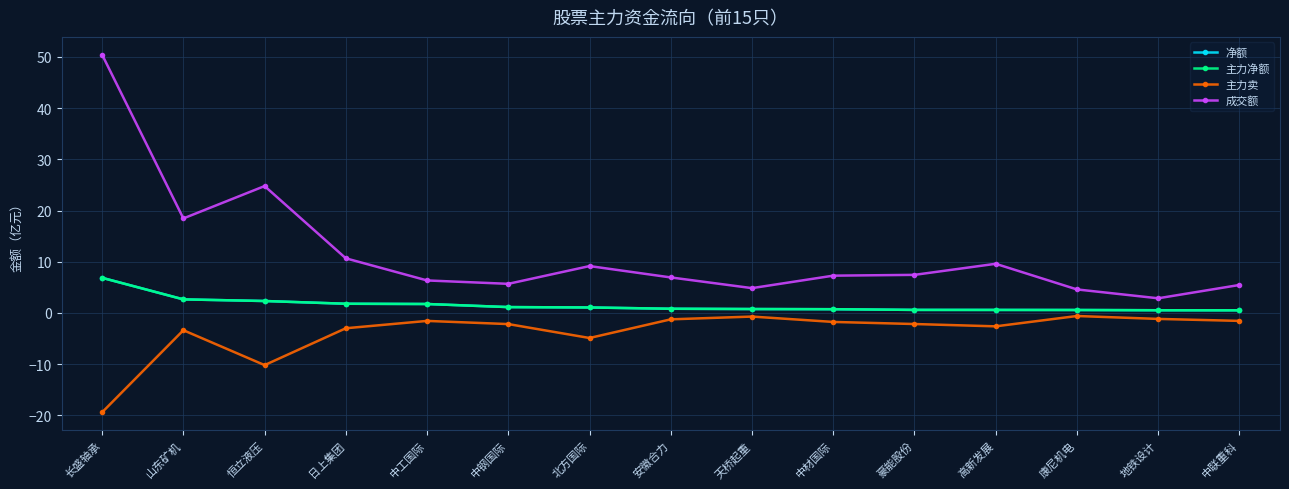

Is it true that 成交额 equals 5.3 at 日上集团?

False